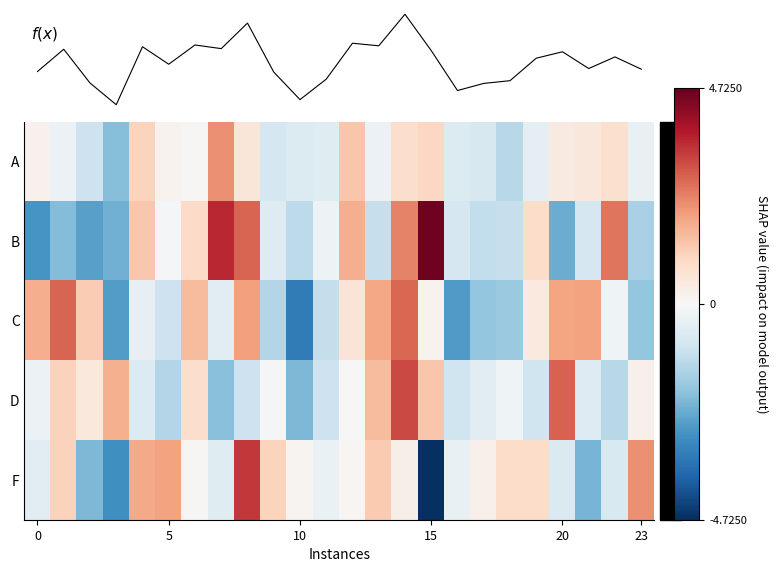

What is the total value across all series at 14?

9.3